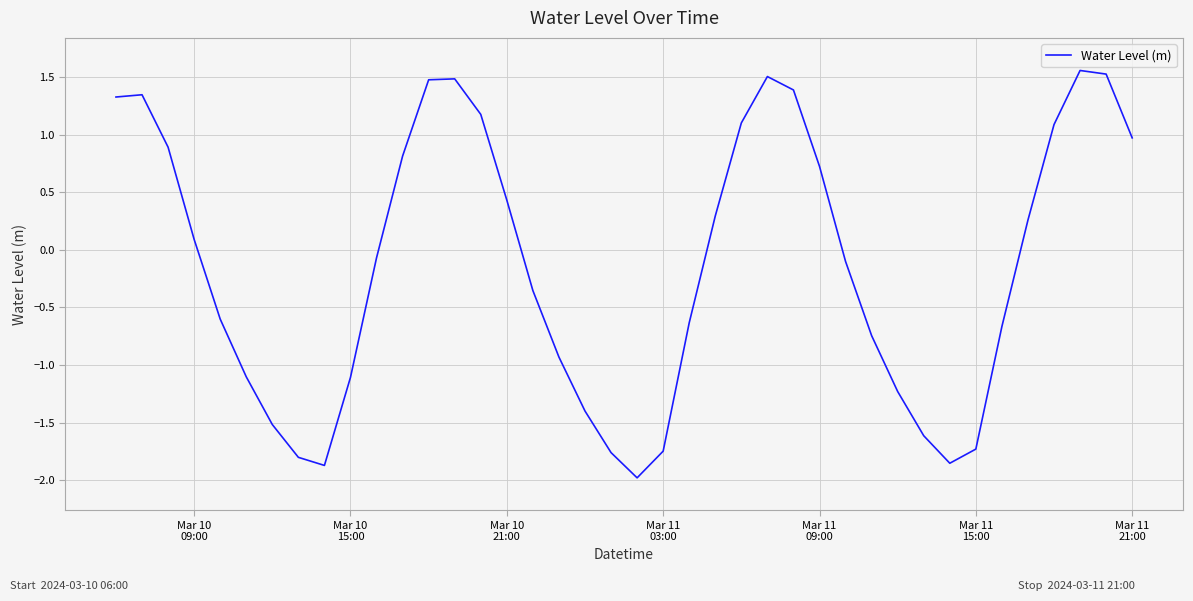

What is the smallest value displayed?

-2.0